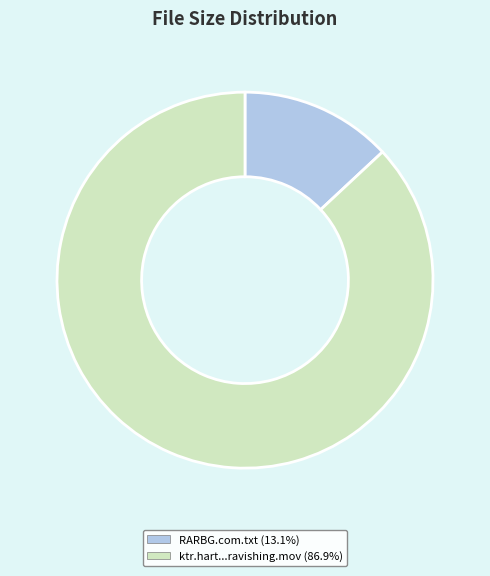

Is there a majority slice in this chart?

Yes